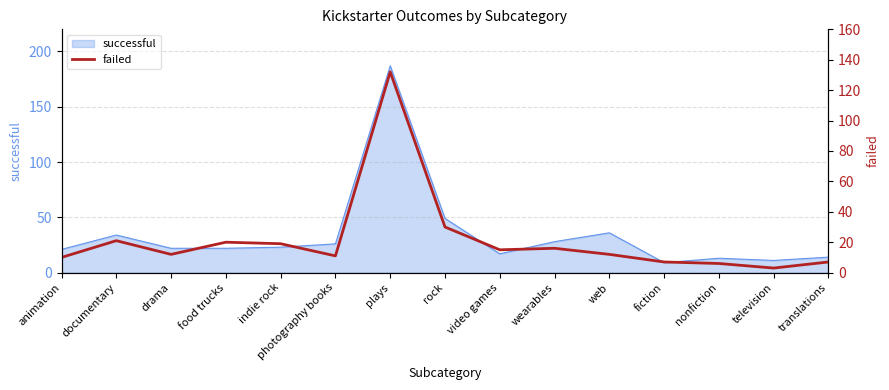

At which label is successful closest to 98?

rock